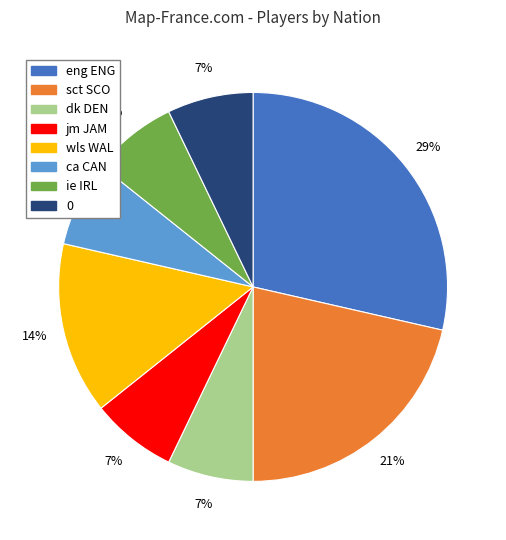

To the nearest percent, what is the average slice percentage?

12%